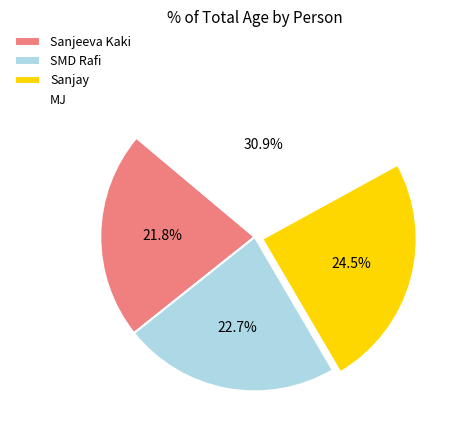

Approximately how many times larger is the value at Sanjeeva Kaki compared to Sanjay?

0.9